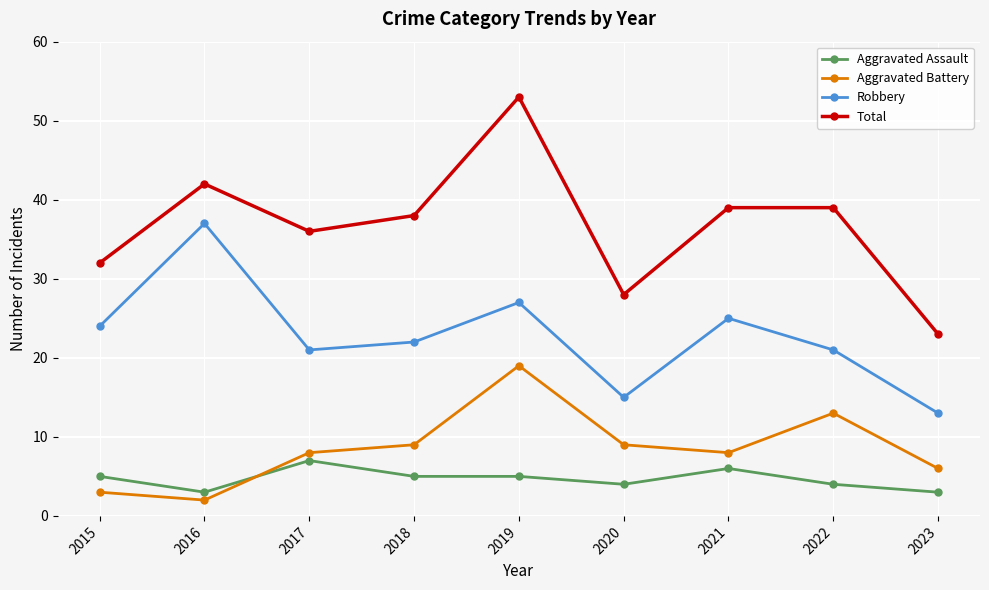

What is the total value across all series at 2015?

64